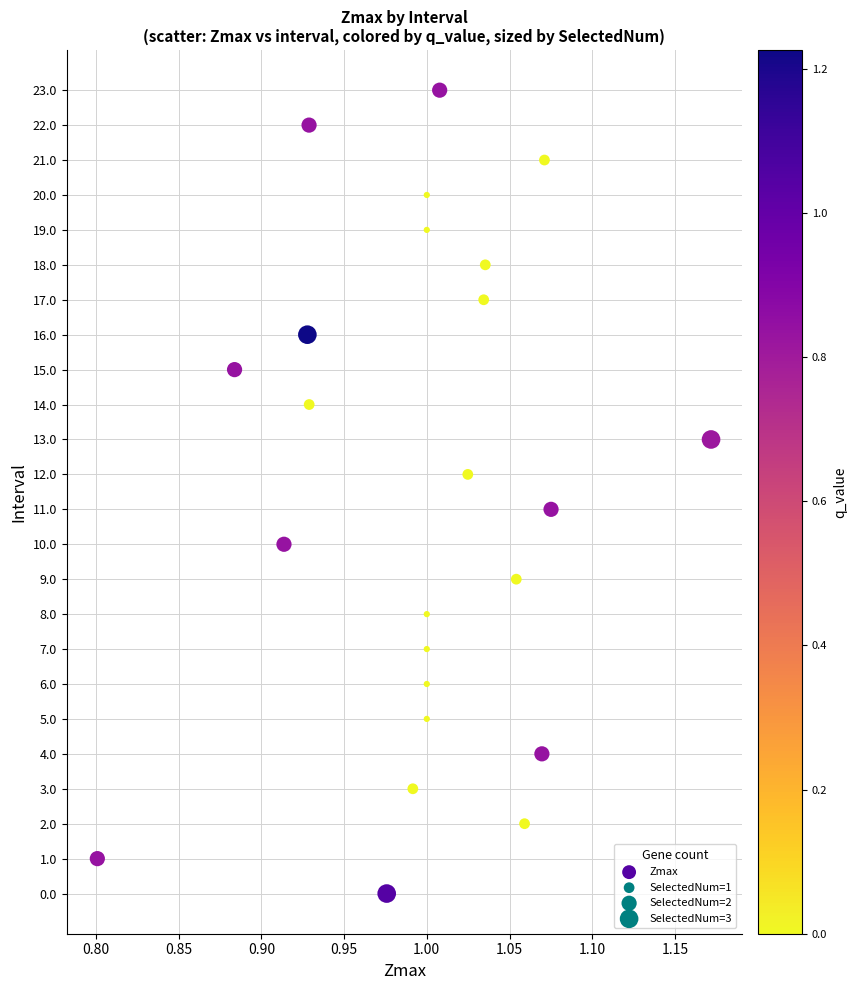

What is the range of Y values (max minus min)?

23